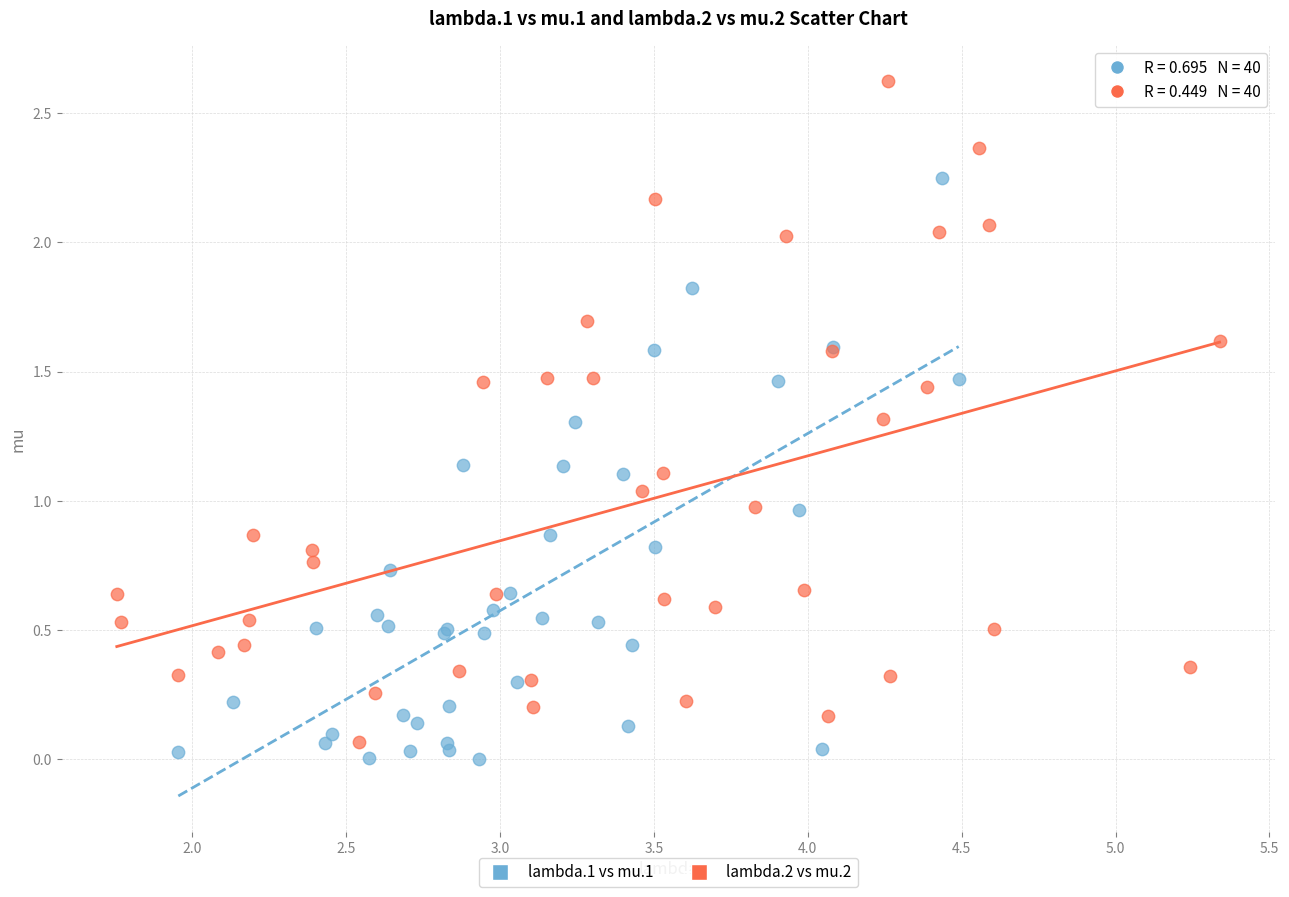

Which series contains the highest Y value?

lambda.2 vs mu.2